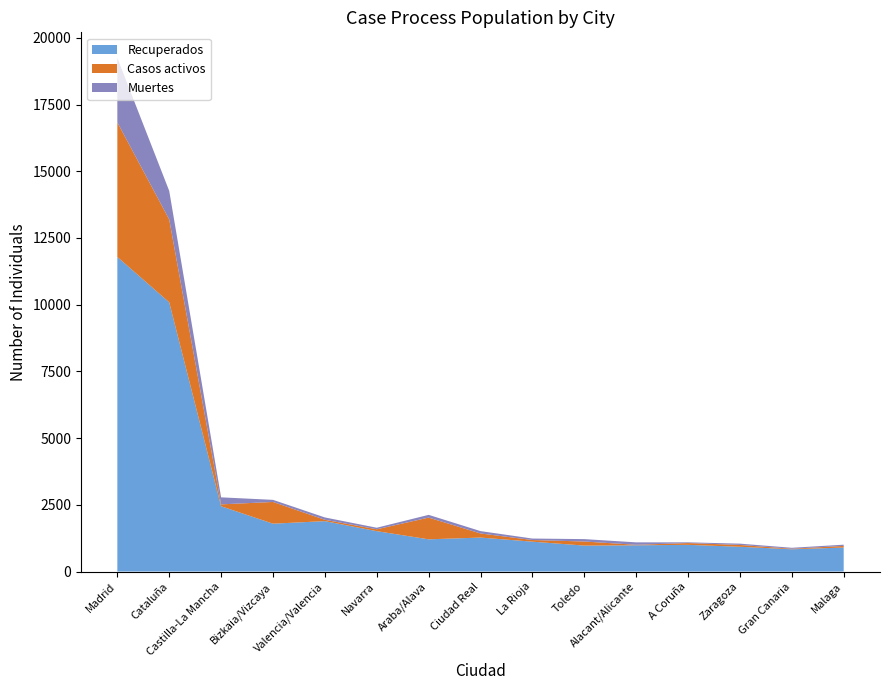

Reading left to right, what are all the values shown in this chart?

Recuperados: 11787	10087	2446	1793	1889	1513	1207	1273	1119	972	983	1000	928	834	899
Casos activos: 5044	3106	71	814	50	70	814	153	62	153	19	67	68	20	61
Muertes: 2412	1070	263	79	88	58	103	89	55	90	91	27	49	36	46